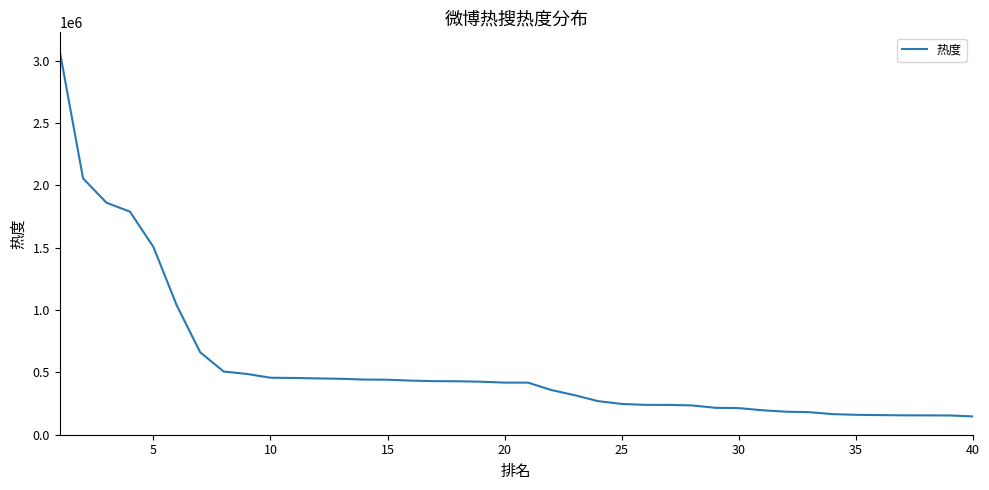

What is the minimum value shown in the chart?

145593